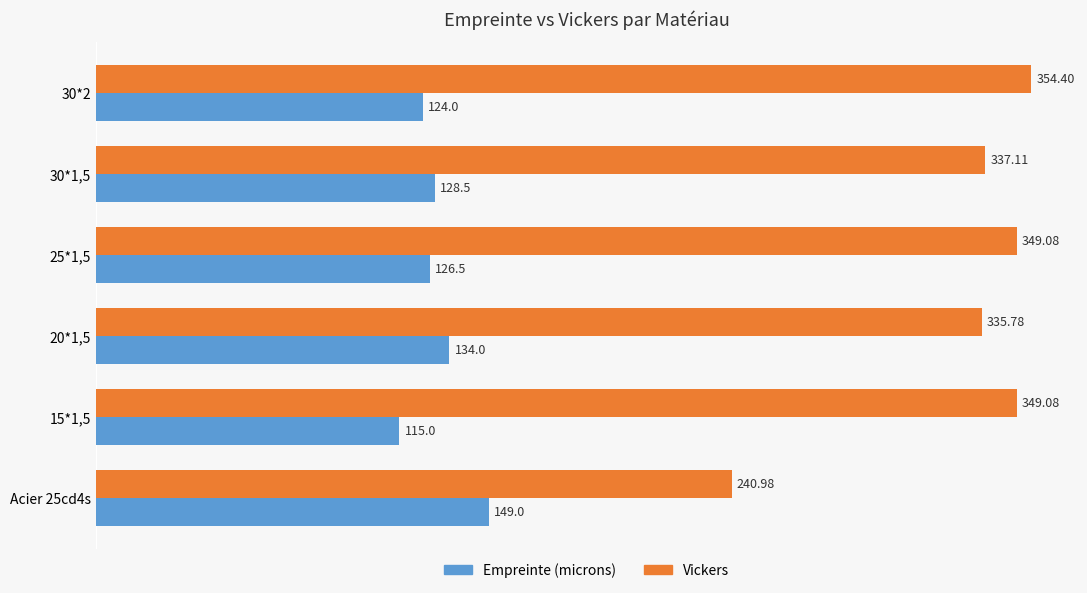

At how many categories does at least one series exceed 183?

6